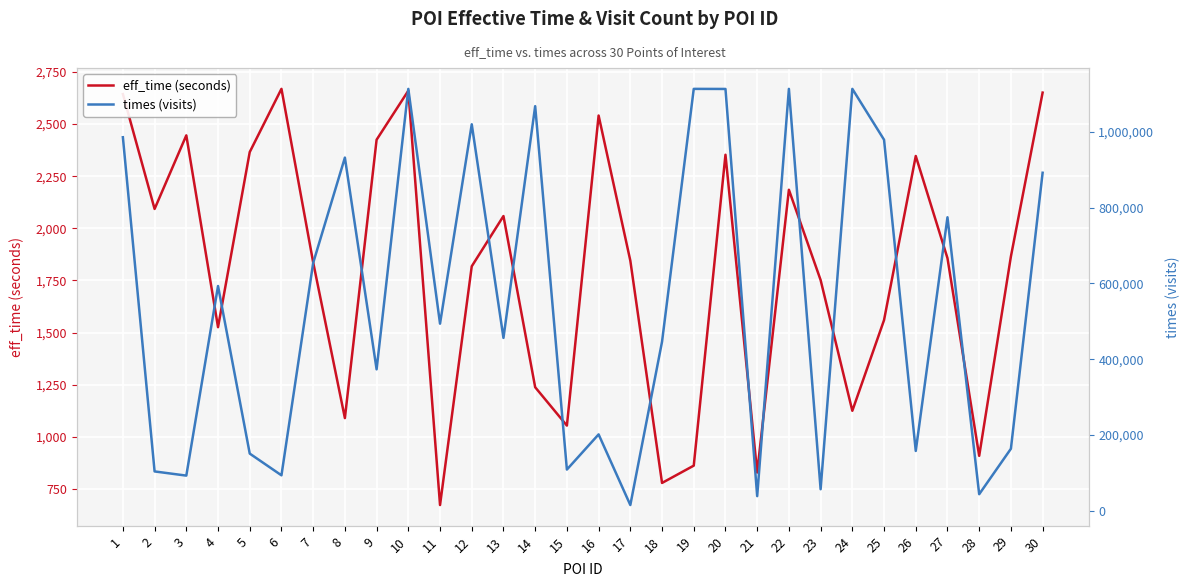

What are all the series names shown in the legend?

eff_time (seconds), times (visits)